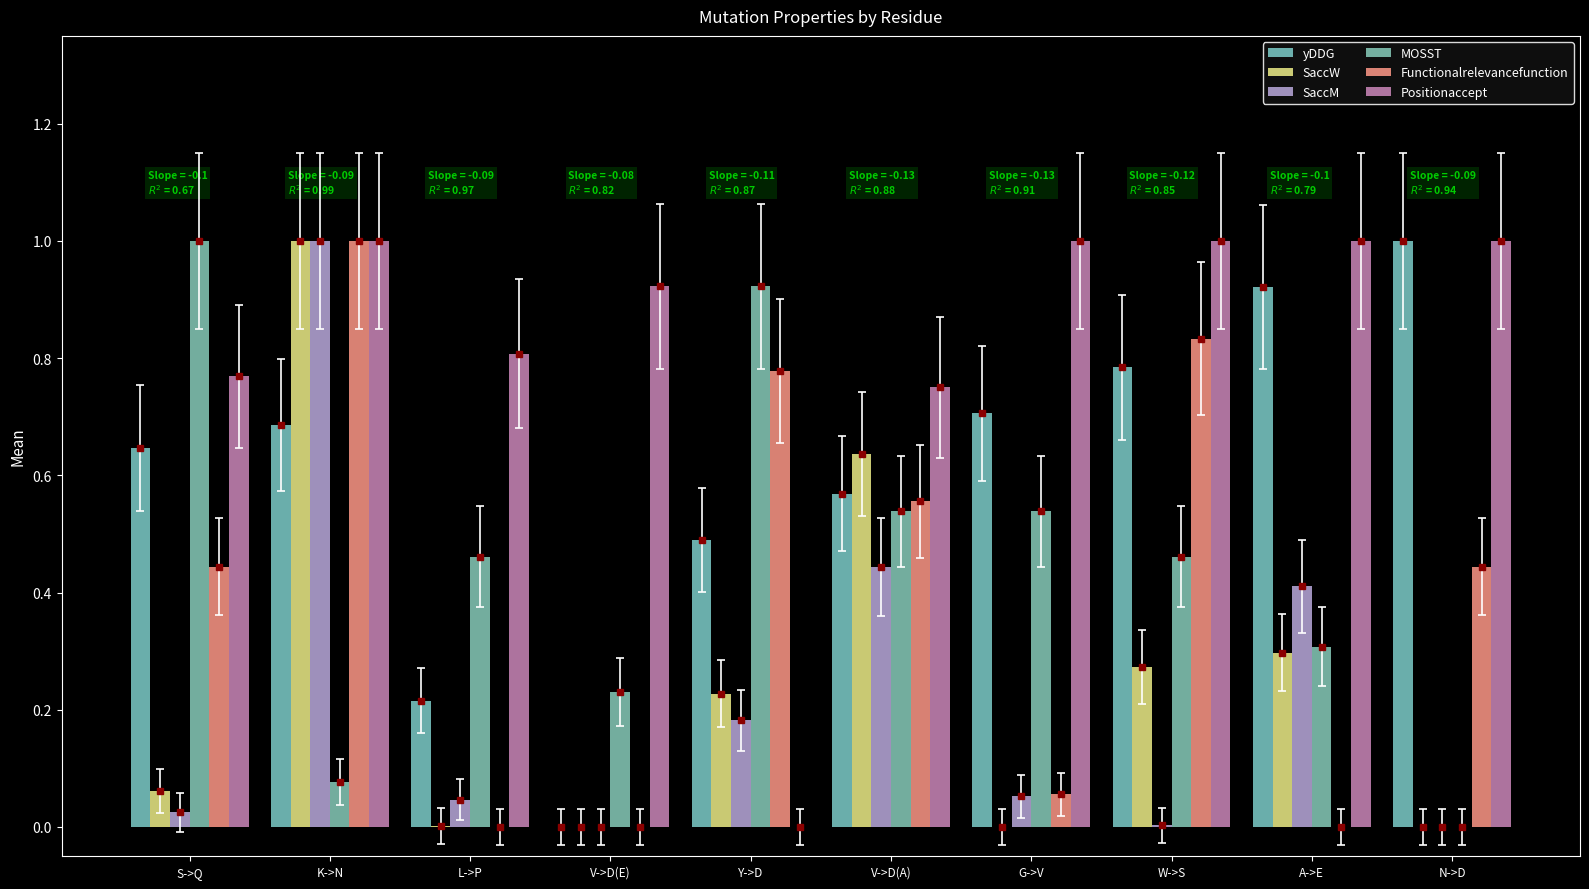

What position from the right is A->E?

2